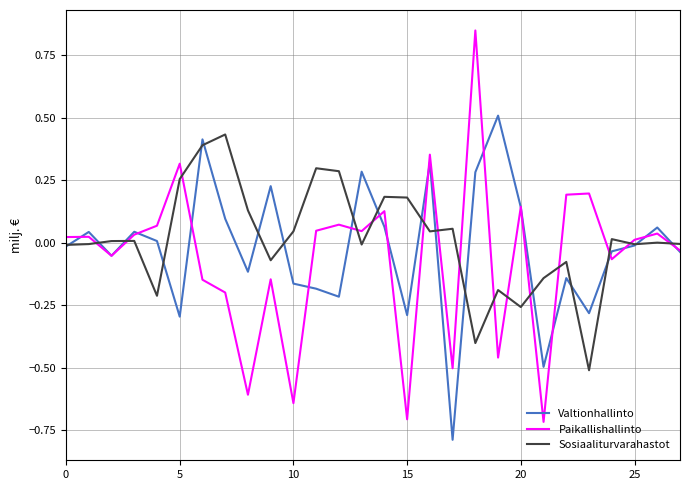

Which series has the largest range (max minus min)?

Paikallishallinto